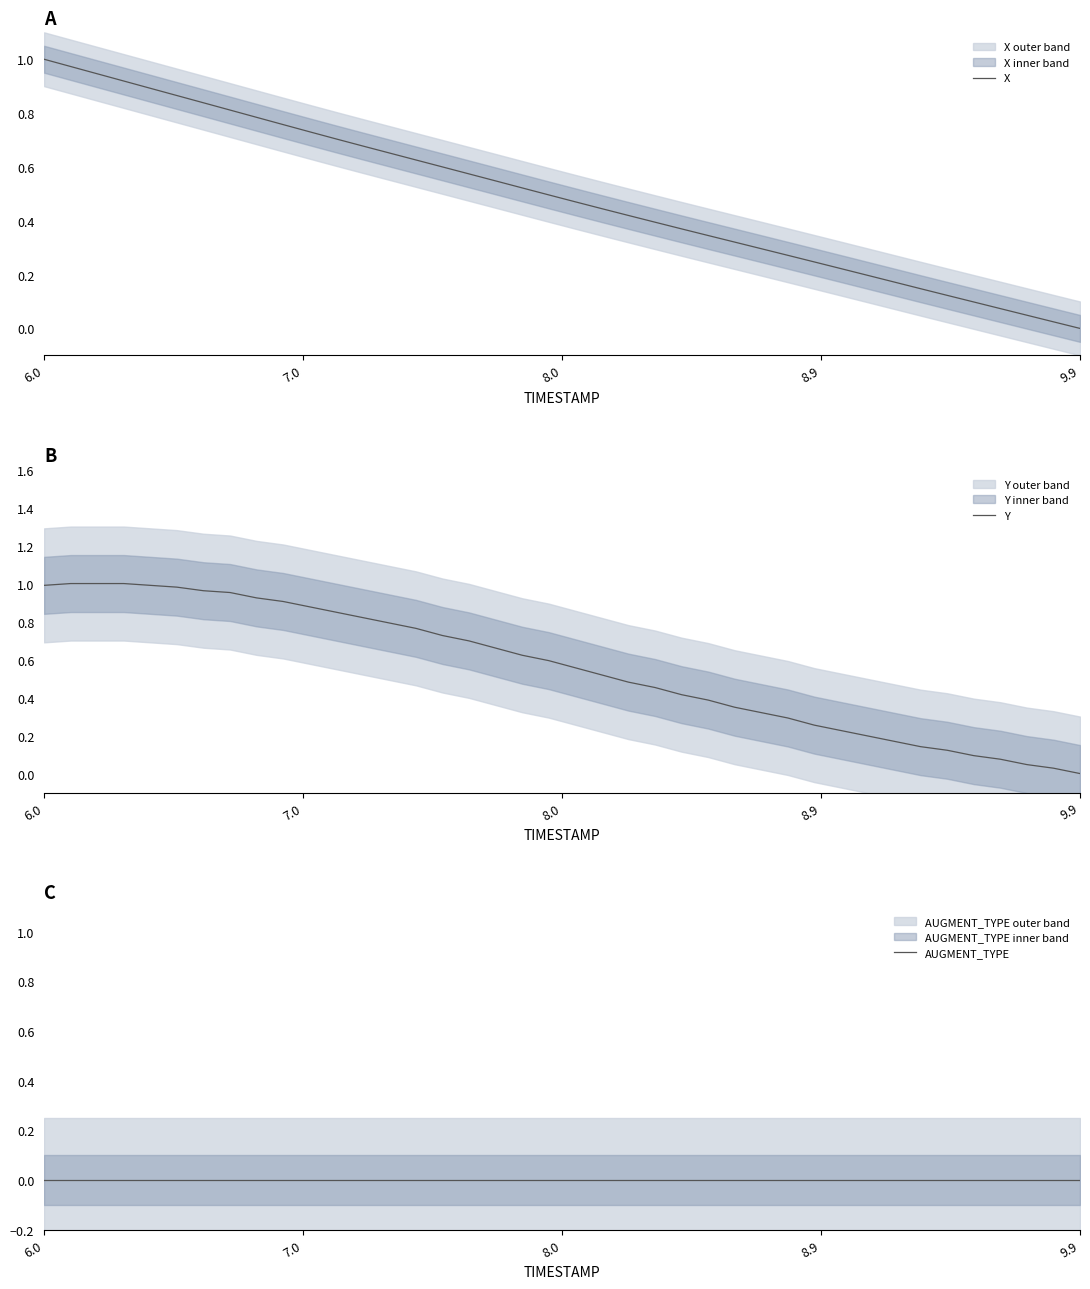

At which label does X reach its minimum?

9.9